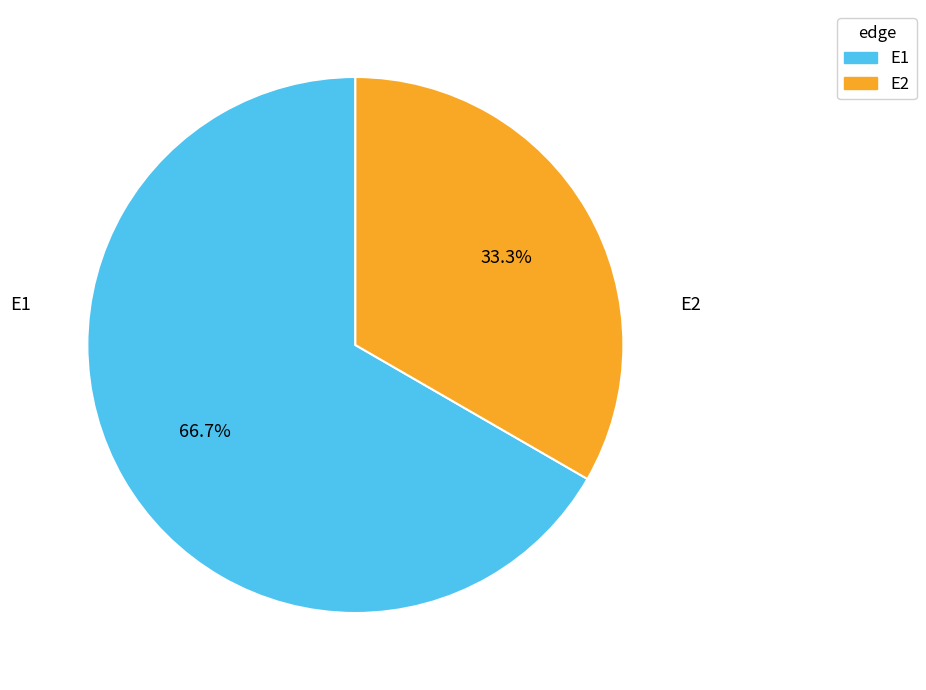

Which category has the biggest portion of the pie?

E1